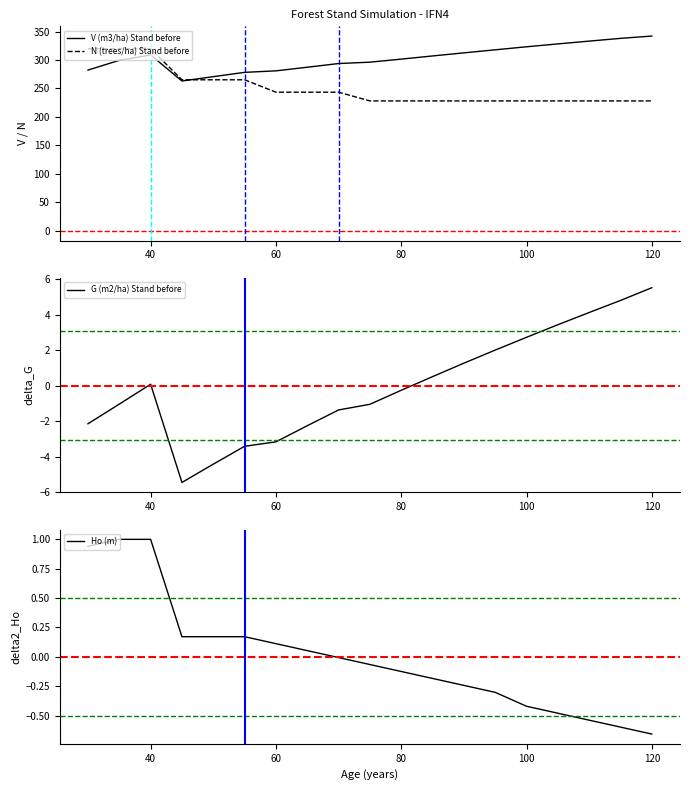

Read the Ho (m) value at 40.

1.0